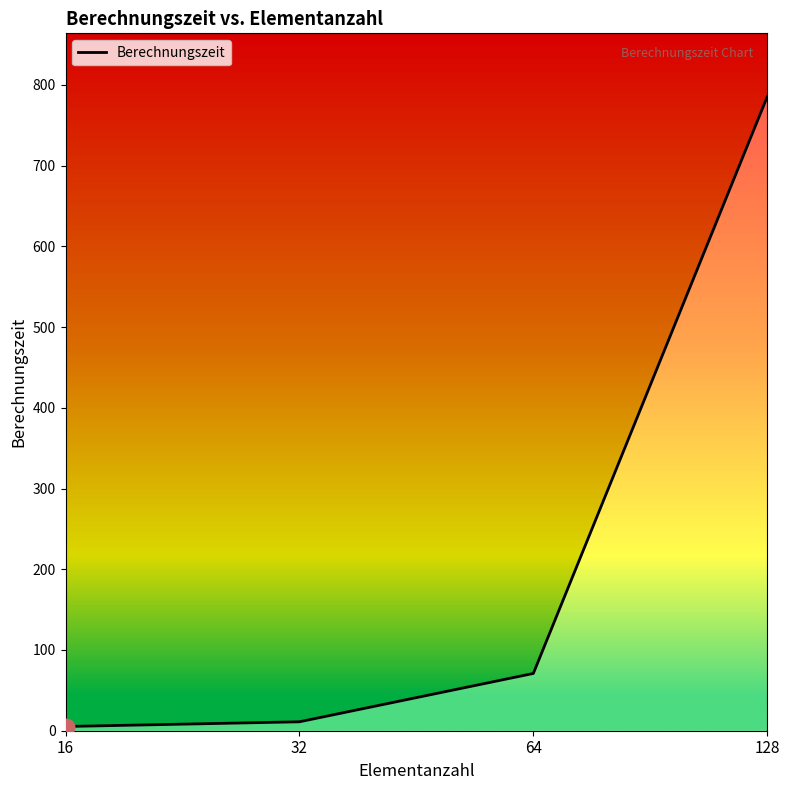

List the labels in order of value, largest first.

128, 64, 32, 16